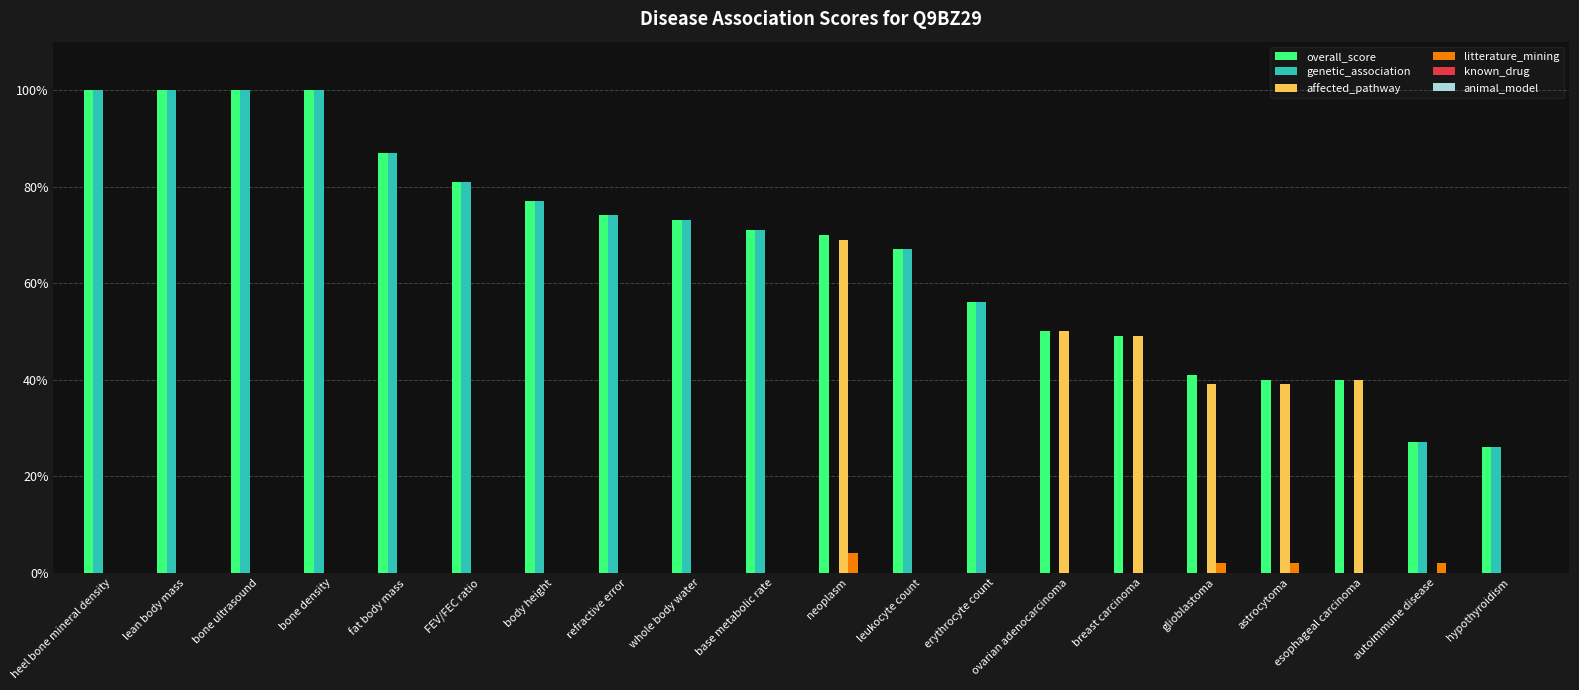

Reading left to right, extract all data points from this chart.

overall_score: heel bone mineral density=1.0	lean body mass=1.0	bone ultrasound=1.0	bone density=1.0	fat body mass=0.9	FEV/FEC ratio=0.8	body height=0.8	refractive error=0.7	whole body water=0.7	base metabolic rate=0.7	neoplasm=0.7	leukocyte count=0.7	erythrocyte count=0.6	ovarian adenocarcinoma=0.5	breast carcinoma=0.5	glioblastoma=0.4	astrocytoma=0.4	esophageal carcinoma=0.4	autoimmune disease=0.3	hypothyroidism=0.3
genetic_association: heel bone mineral density=1.0	lean body mass=1.0	bone ultrasound=1.0	bone density=1.0	fat body mass=0.9	FEV/FEC ratio=0.8	body height=0.8	refractive error=0.7	whole body water=0.7	base metabolic rate=0.7	neoplasm=0.0	leukocyte count=0.7	erythrocyte count=0.6	ovarian adenocarcinoma=0.0	breast carcinoma=0.0	glioblastoma=0.0	astrocytoma=0.0	esophageal carcinoma=0.0	autoimmune disease=0.3	hypothyroidism=0.3
affected_pathway: heel bone mineral density=0.0	lean body mass=0.0	bone ultrasound=0.0	bone density=0.0	fat body mass=0.0	FEV/FEC ratio=0.0	body height=0.0	refractive error=0.0	whole body water=0.0	base metabolic rate=0.0	neoplasm=0.7	leukocyte count=0.0	erythrocyte count=0.0	ovarian adenocarcinoma=0.5	breast carcinoma=0.5	glioblastoma=0.4	astrocytoma=0.4	esophageal carcinoma=0.4	autoimmune disease=0.0	hypothyroidism=0.0
litterature_mining: heel bone mineral density=0.0	lean body mass=0.0	bone ultrasound=0.0	bone density=0.0	fat body mass=0.0	FEV/FEC ratio=0.0	body height=0.0	refractive error=0.0	whole body water=0.0	base metabolic rate=0.0	neoplasm=0.0	leukocyte count=0.0	erythrocyte count=0.0	ovarian adenocarcinoma=0.0	breast carcinoma=0.0	glioblastoma=0.0	astrocytoma=0.0	esophageal carcinoma=0.0	autoimmune disease=0.0	hypothyroidism=0.0
known_drug: heel bone mineral density=0.0	lean body mass=0.0	bone ultrasound=0.0	bone density=0.0	fat body mass=0.0	FEV/FEC ratio=0.0	body height=0.0	refractive error=0.0	whole body water=0.0	base metabolic rate=0.0	neoplasm=0.0	leukocyte count=0.0	erythrocyte count=0.0	ovarian adenocarcinoma=0.0	breast carcinoma=0.0	glioblastoma=0.0	astrocytoma=0.0	esophageal carcinoma=0.0	autoimmune disease=0.0	hypothyroidism=0.0
animal_model: heel bone mineral density=0.0	lean body mass=0.0	bone ultrasound=0.0	bone density=0.0	fat body mass=0.0	FEV/FEC ratio=0.0	body height=0.0	refractive error=0.0	whole body water=0.0	base metabolic rate=0.0	neoplasm=0.0	leukocyte count=0.0	erythrocyte count=0.0	ovarian adenocarcinoma=0.0	breast carcinoma=0.0	glioblastoma=0.0	astrocytoma=0.0	esophageal carcinoma=0.0	autoimmune disease=0.0	hypothyroidism=0.0